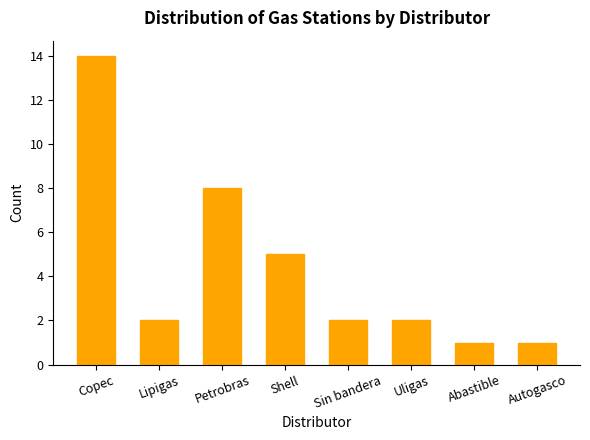

What position from the right is Shell?

5